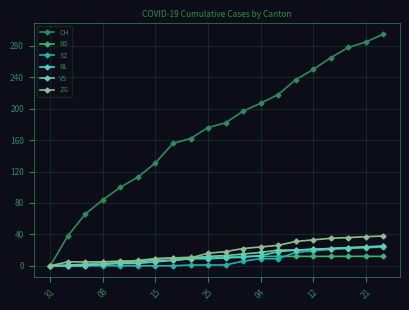

Which series has the largest range (max minus min)?

CH